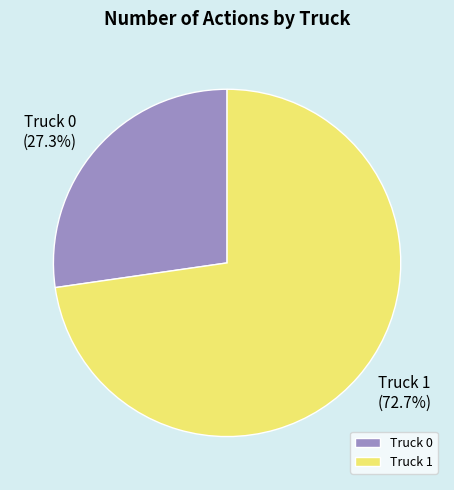

True or false: Truck 1 accounts for 60% of the total.

False